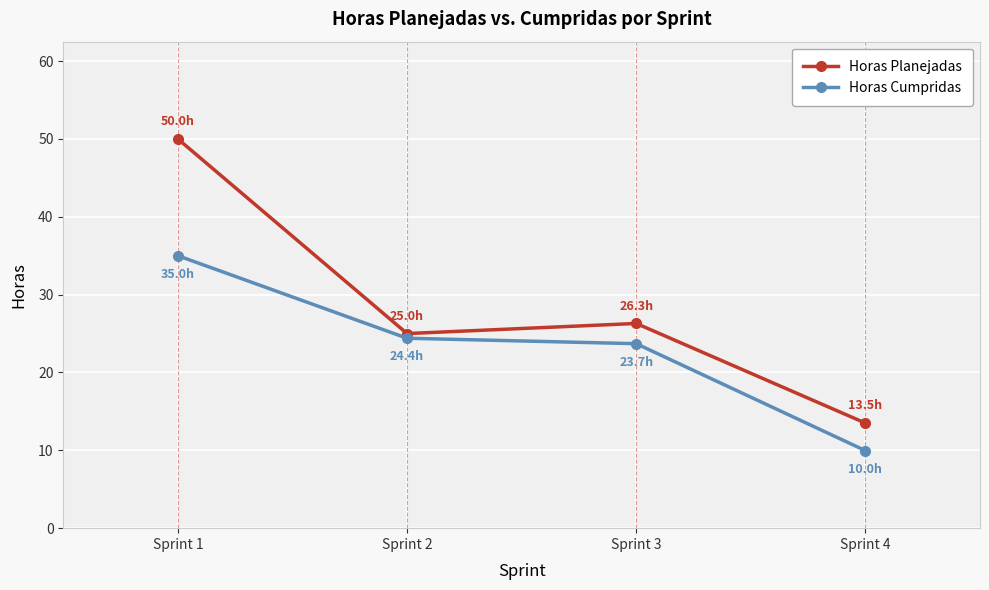

At which label does Horas Planejadas first exceed 26?

Sprint 1